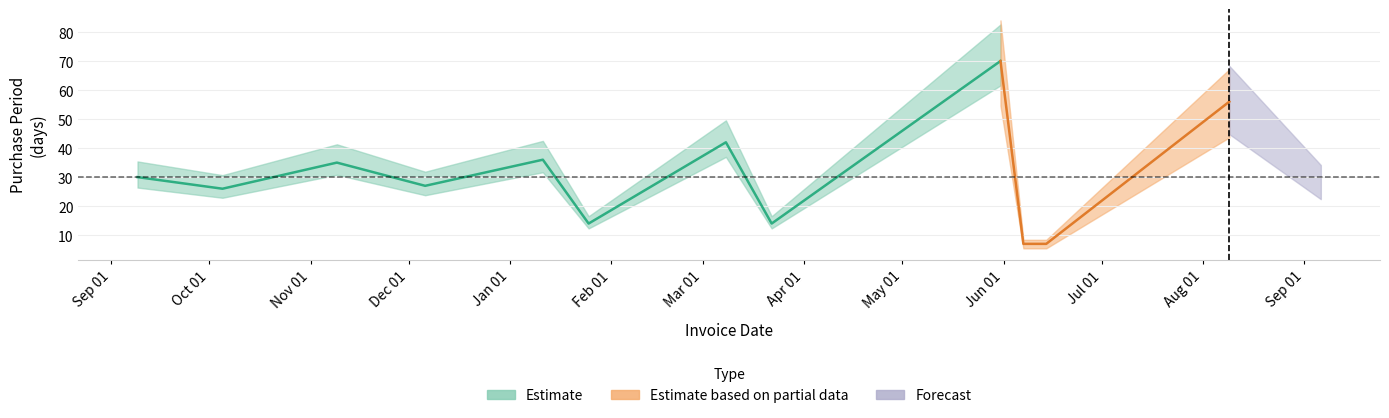

Reading left to right, list all the values displayed in this chart.

30	26	35	27	36	14	42	14	70	7	7	56	28